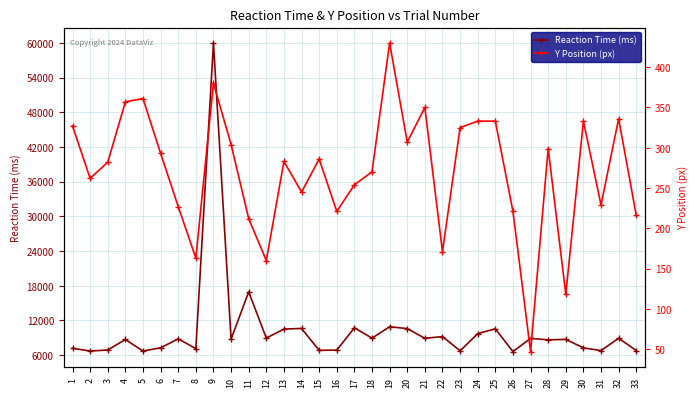

What are all the series names shown in the legend?

Reaction Time (ms), Y Position (px)